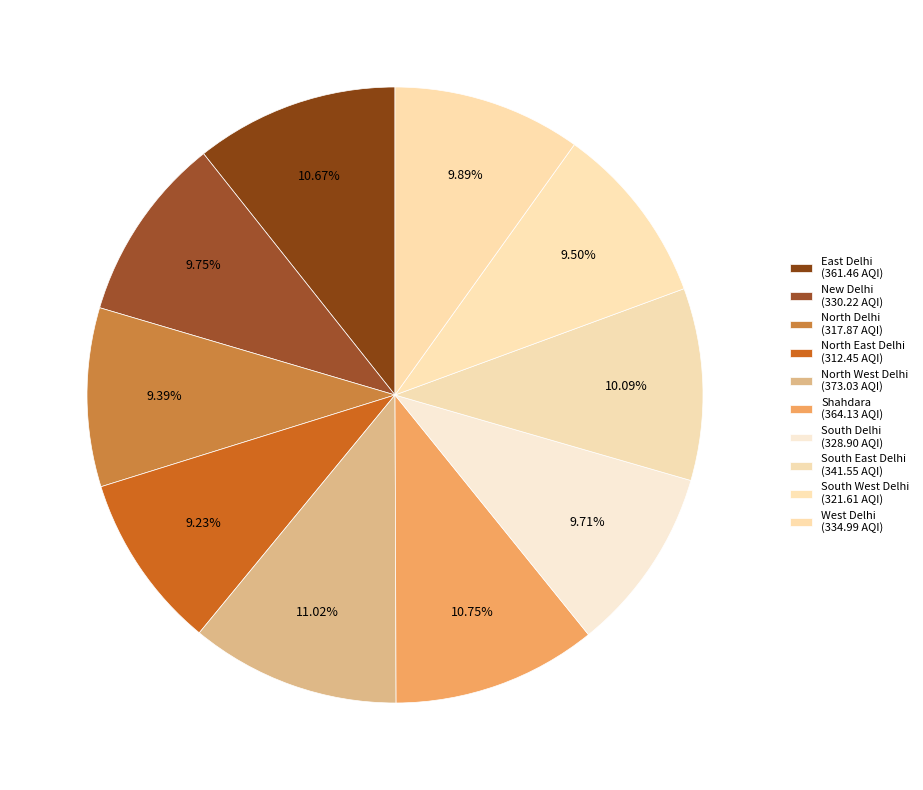

How many slices are in this pie chart?

10